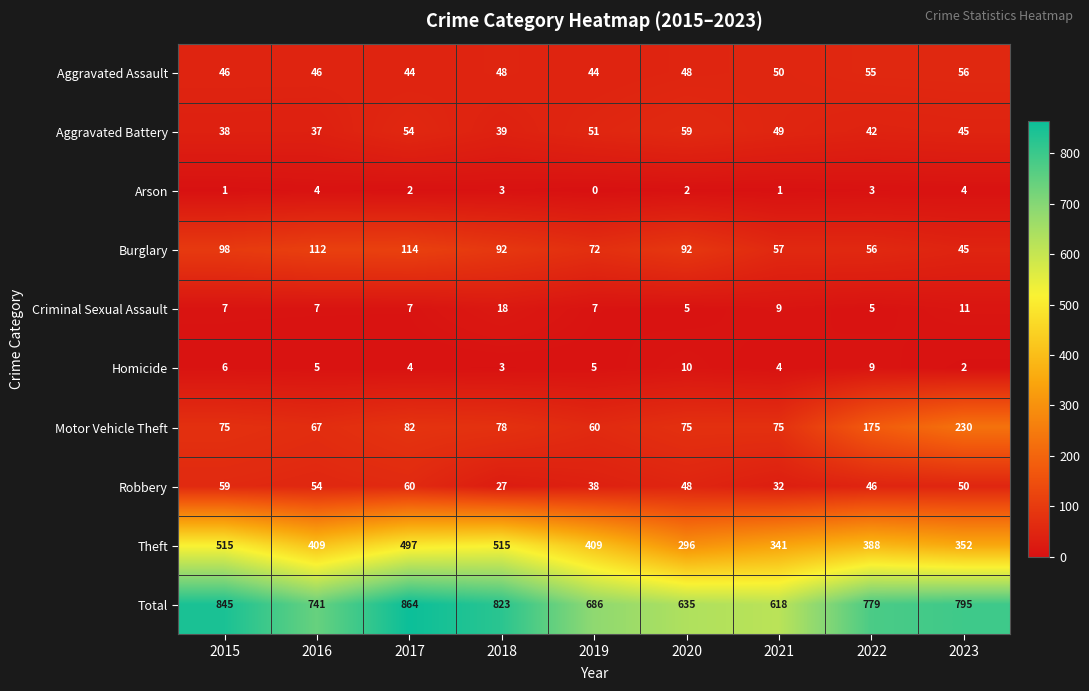

What is the difference between the second highest and second lowest values in the Criminal Sexual Assault series?

6